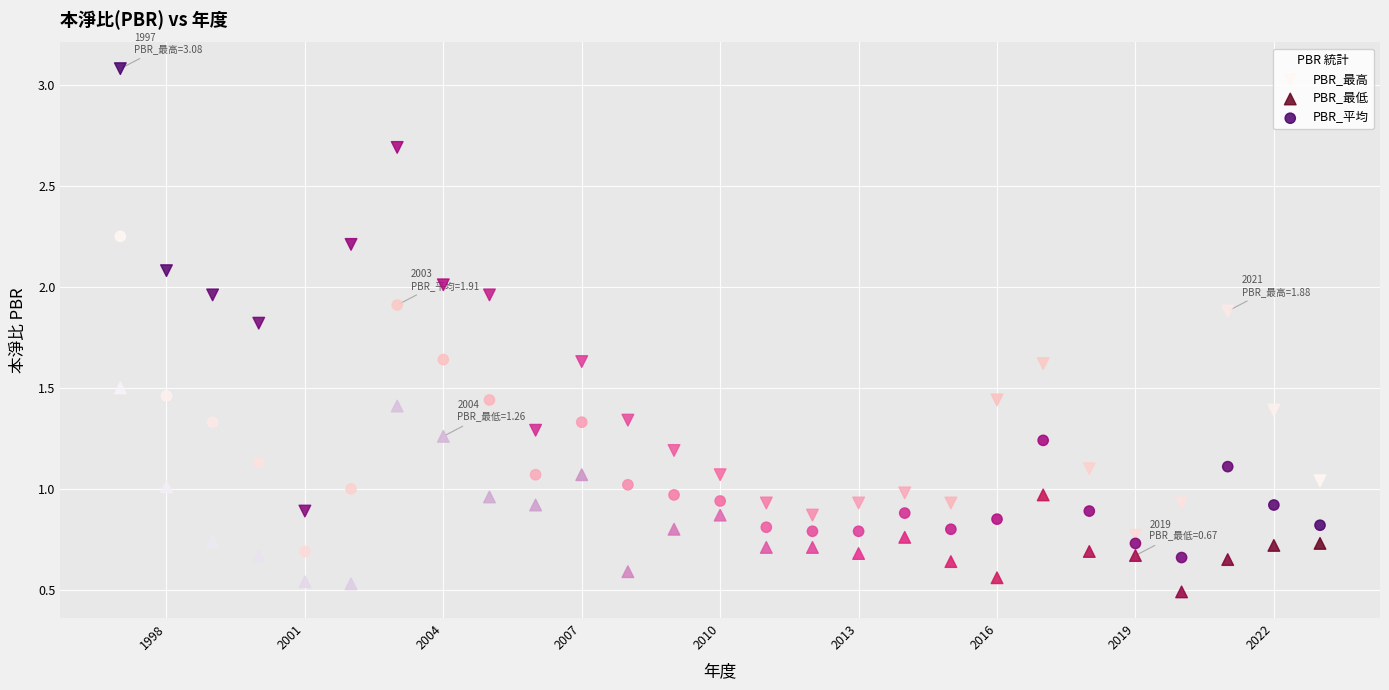

What is the X range (max minus min) for the scatter plot?

26.0